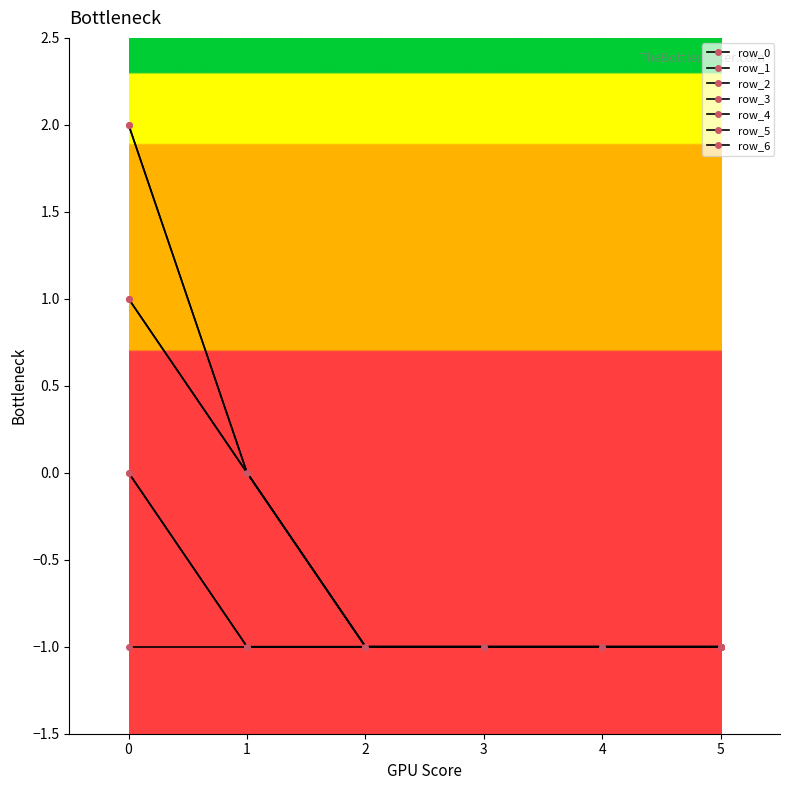

Does the chart have visible grid lines?

No